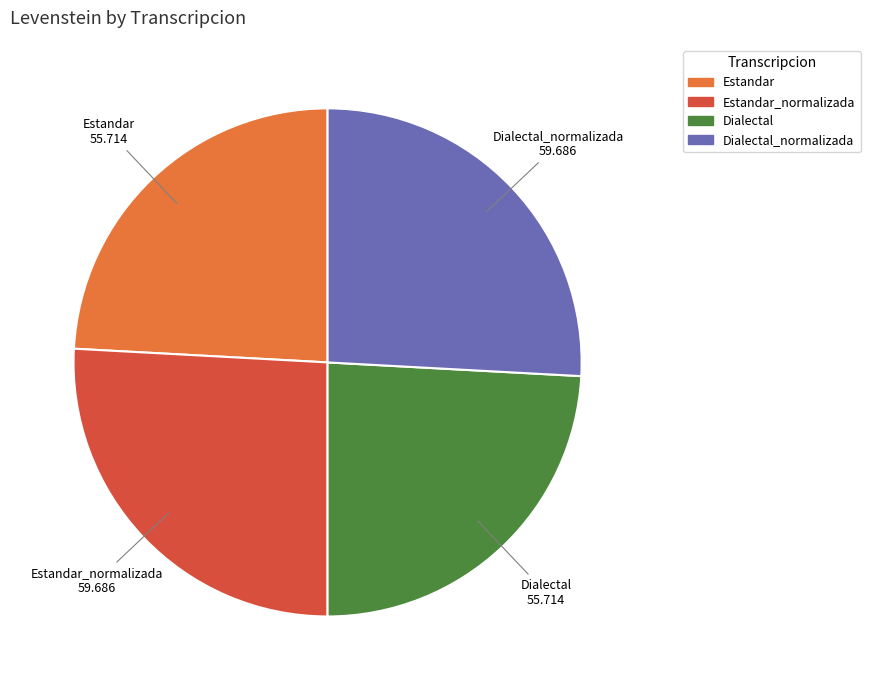

Is there any slice that represents more than half of the pie?

No